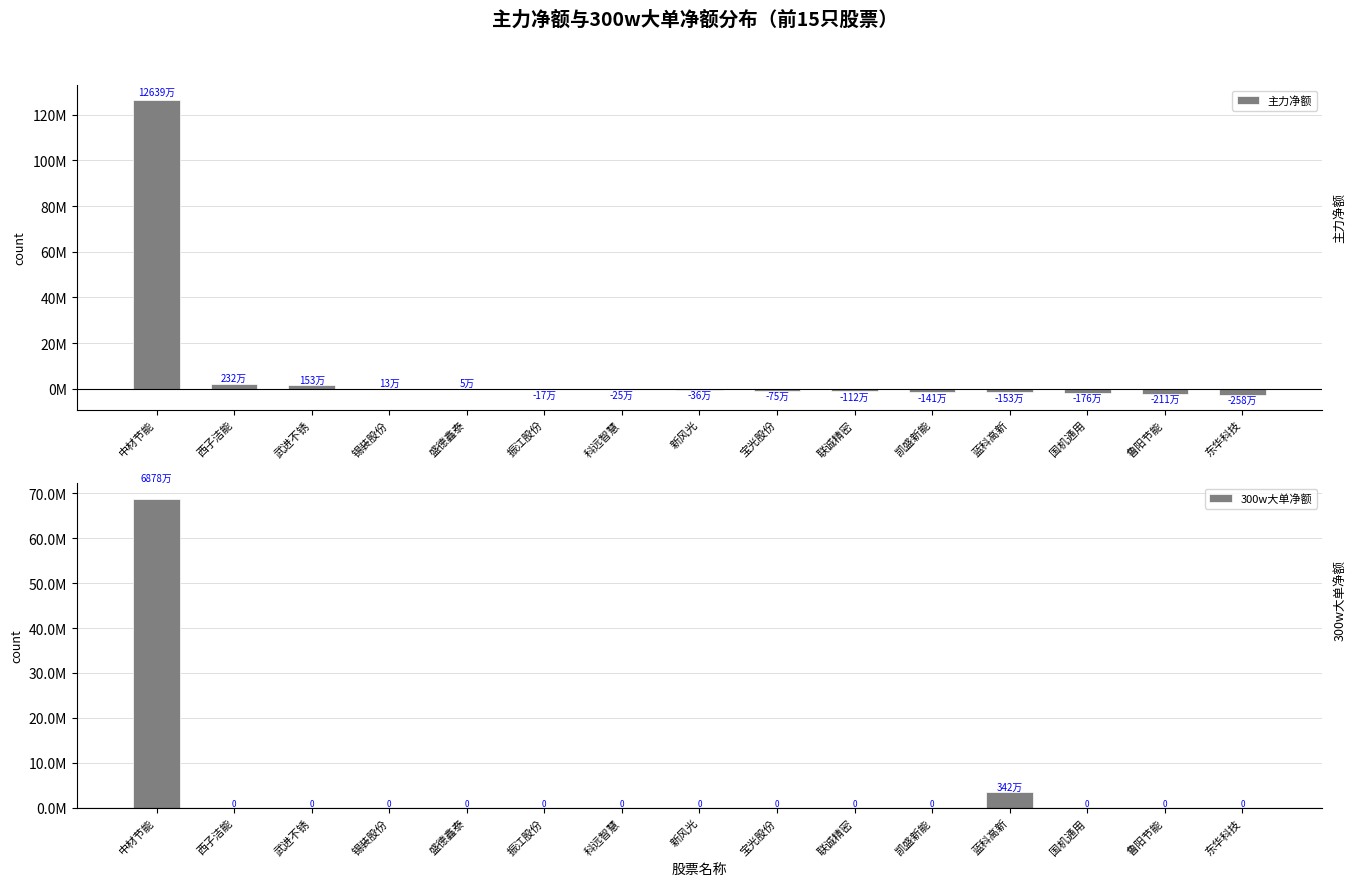

Reading left to right, transcribe all the data shown in this chart.

主力净额: 126397468	2324484	1531398	130012	58979	-178784	-257255	-361697	-754033	-1126144	-1416002	-1533375	-1762728	-2116393	-2580886
300w大单净额: 68786146	0	0	0	0	0	0	0	0	0	0	3429997	0	0	0